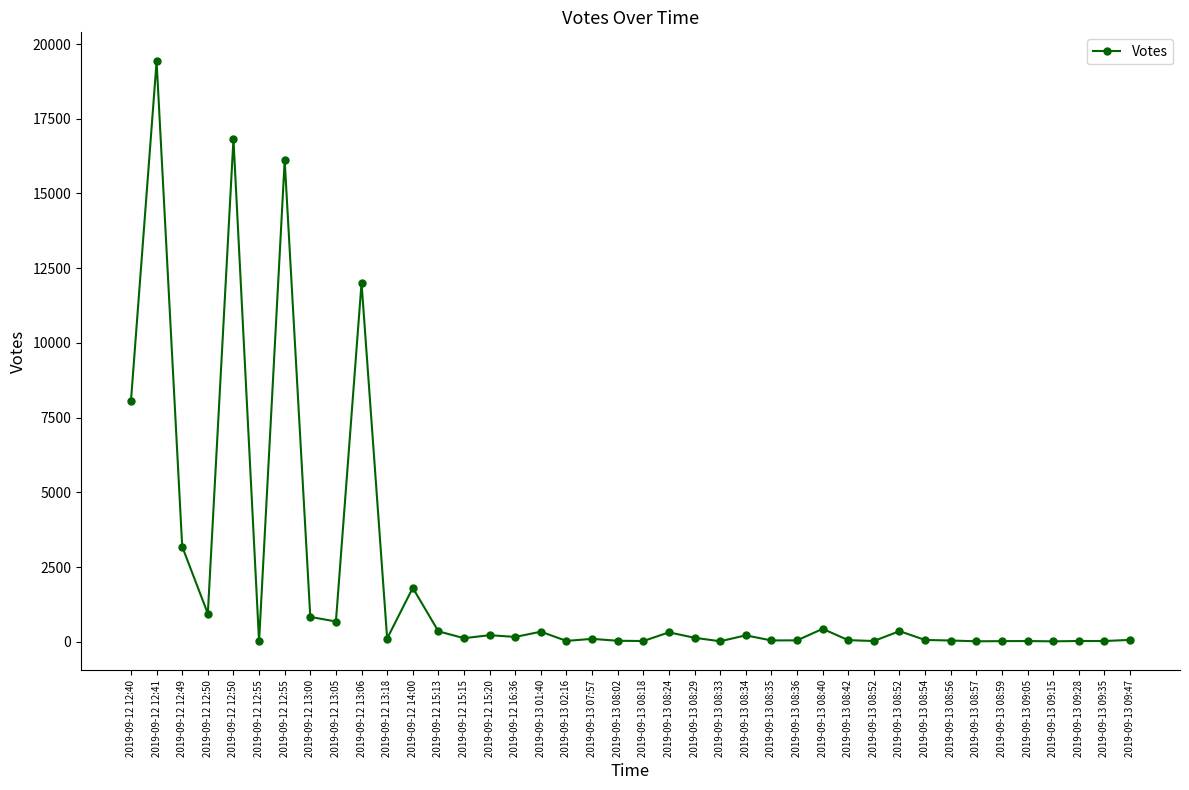

How many series are shown in this chart?

1